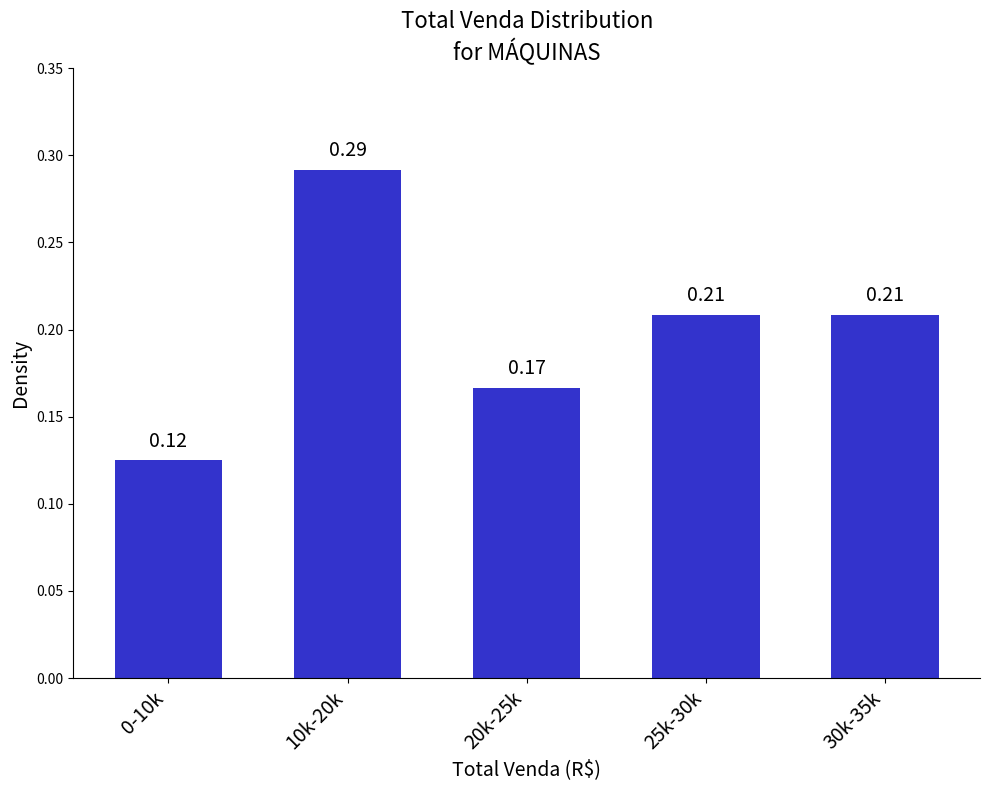

What is the sum of all values?

1.0